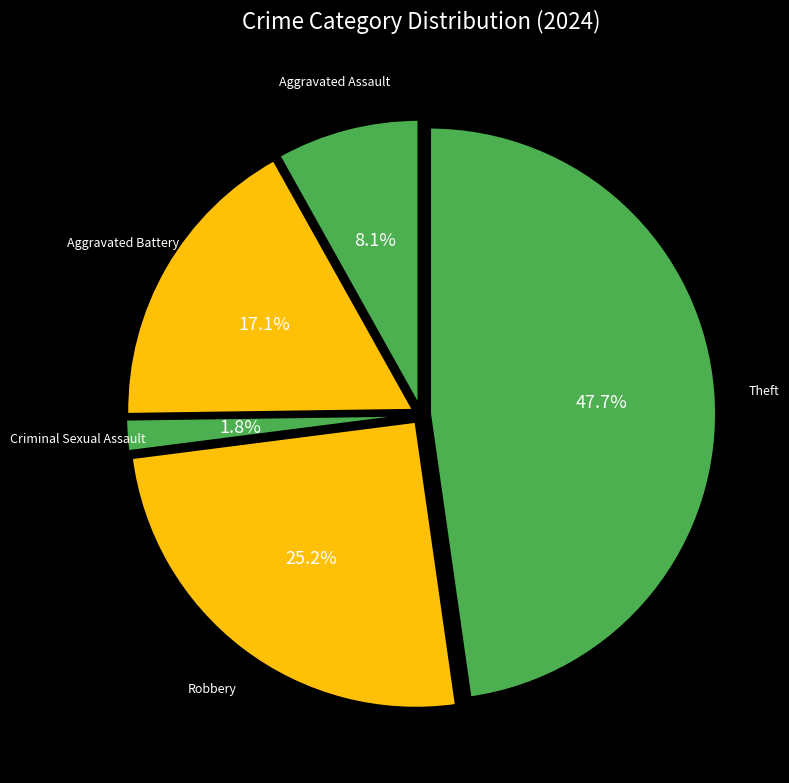

What is the total percentage of Robbery and Aggravated Battery?

42.3%